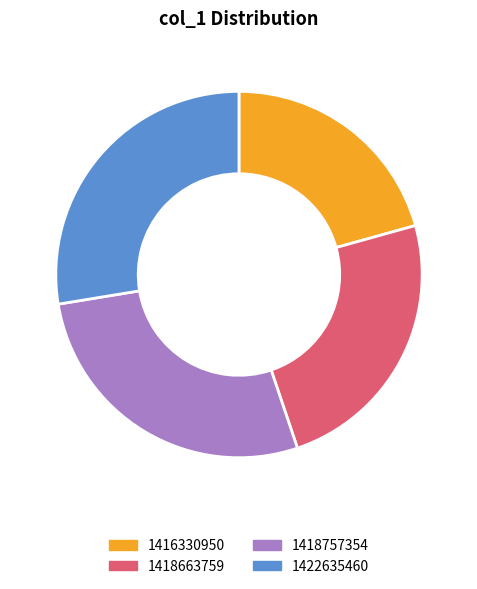

Does any single category account for the majority?

No